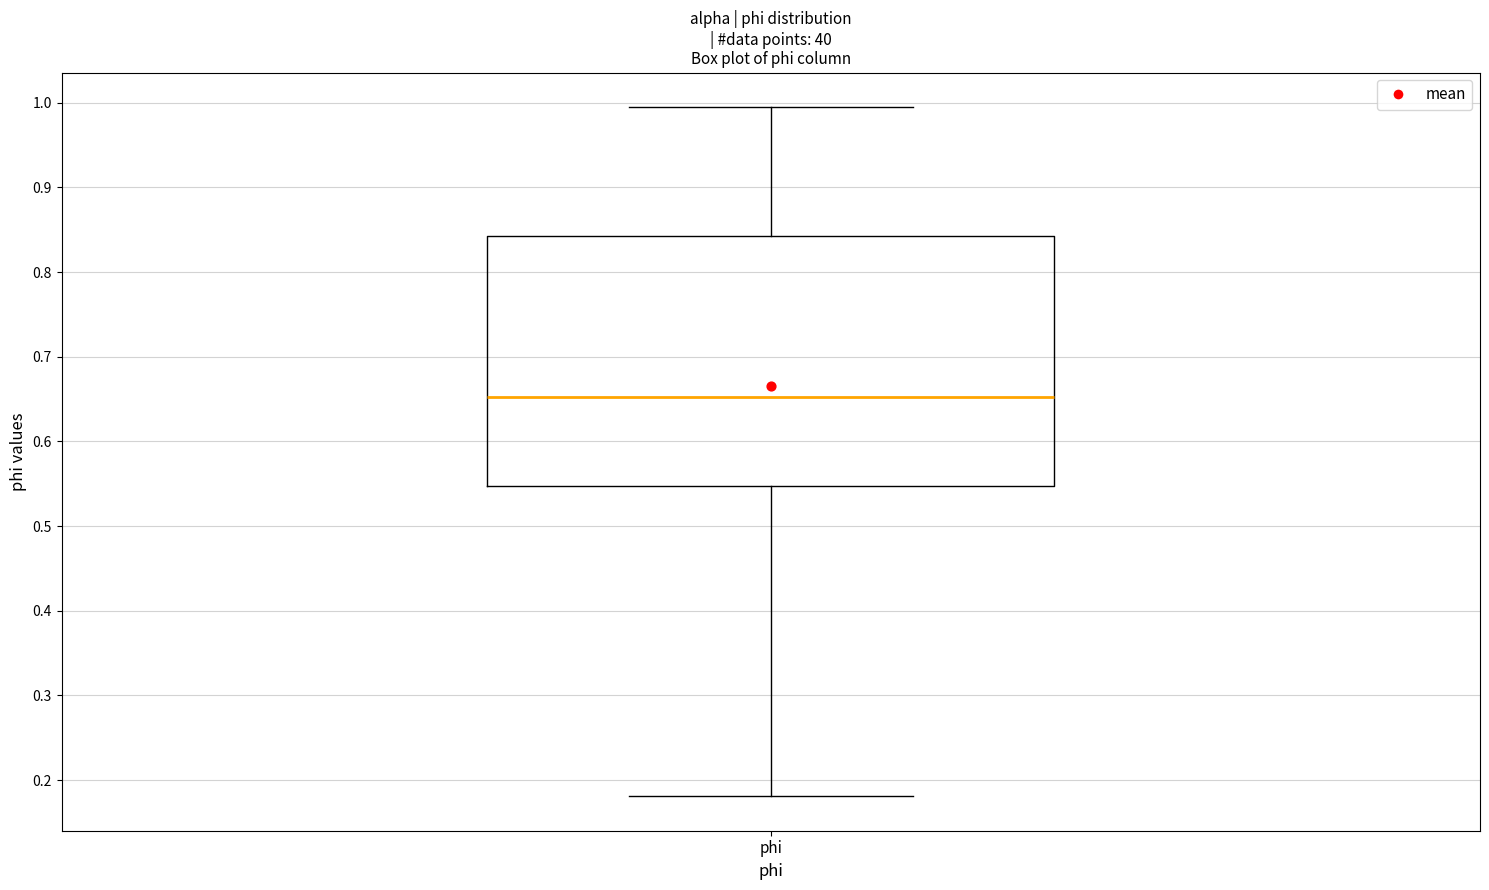

Where does the lower whisker of the box for phi end on the y-axis? The values are not printed on the chart, so give them approximately, as read against the axis.

0.18